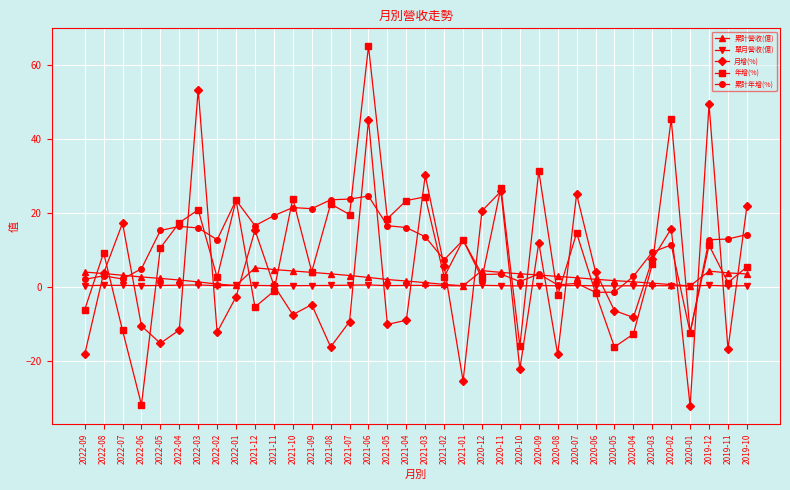

How many data points does each series have?

36